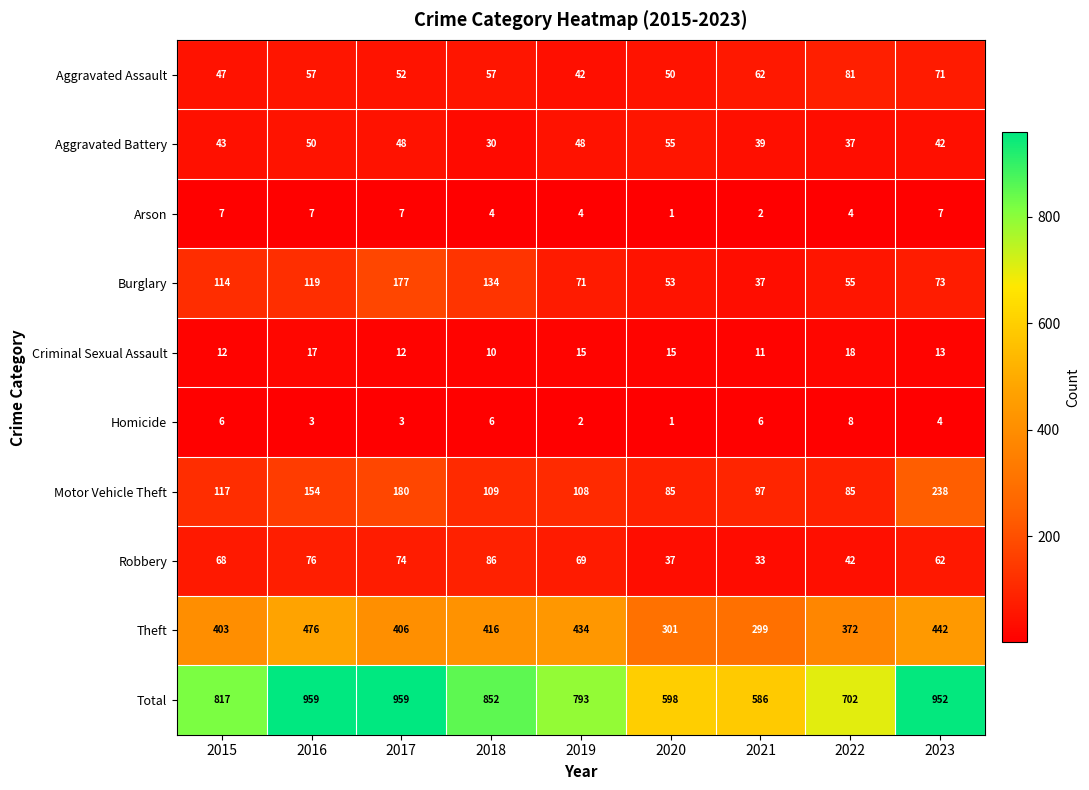

Which category has the lowest value in the Homicide series?

2020